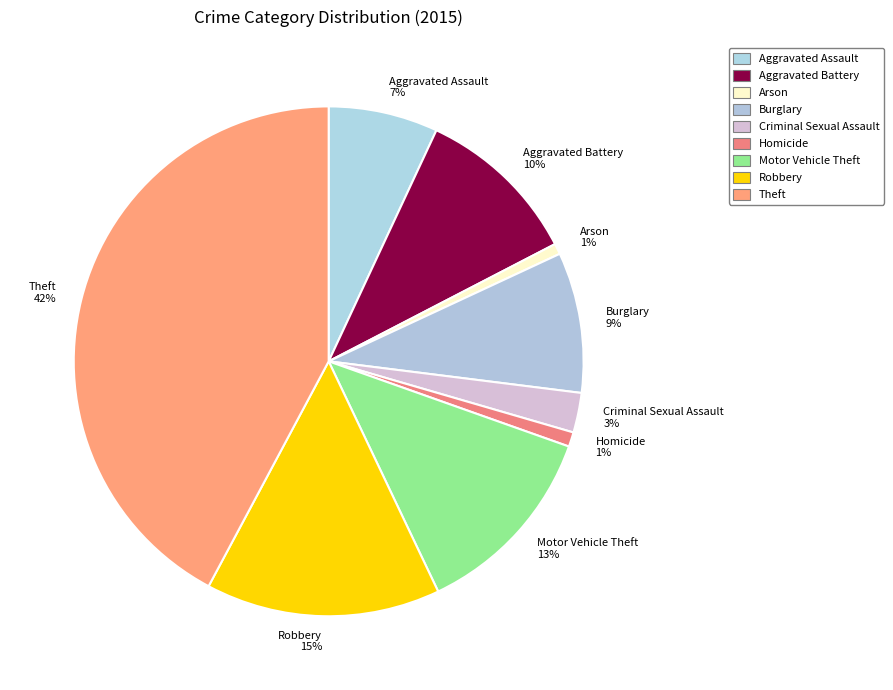

True or false: Theft accounts for 29% of the total.

False